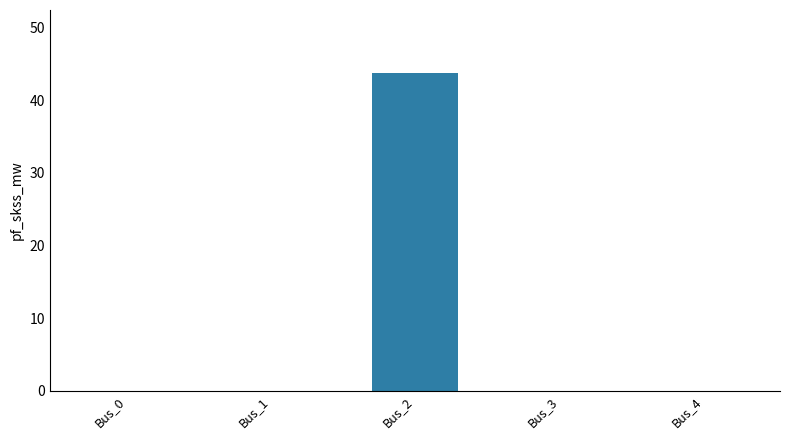

How many categories are shown in the chart?

5